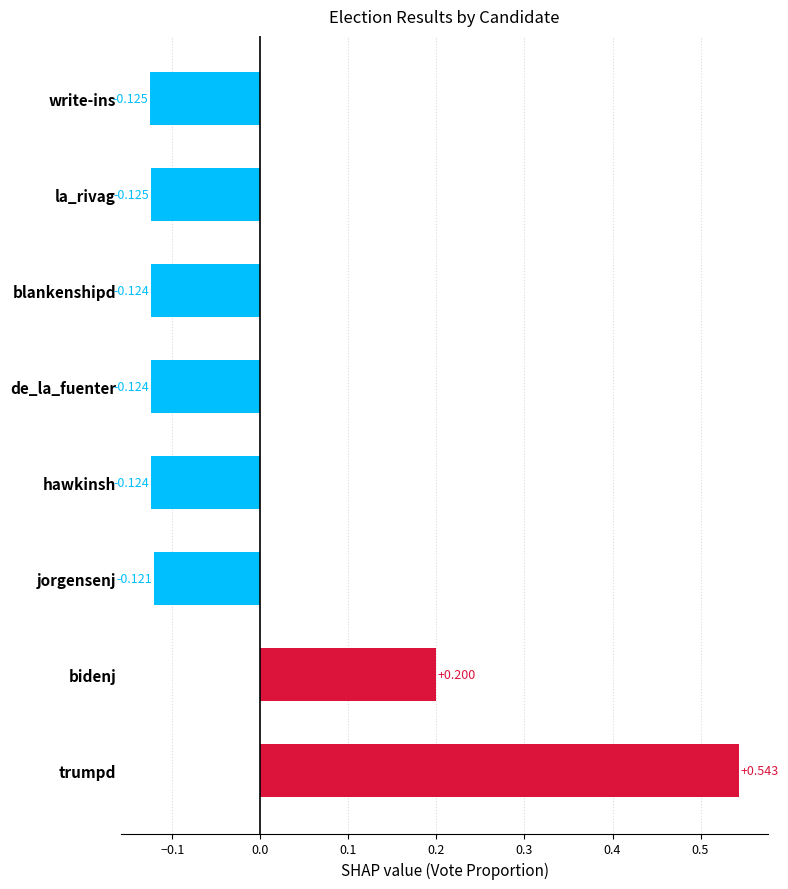

Are the bars grouped side by side (vs. stacked)?

No